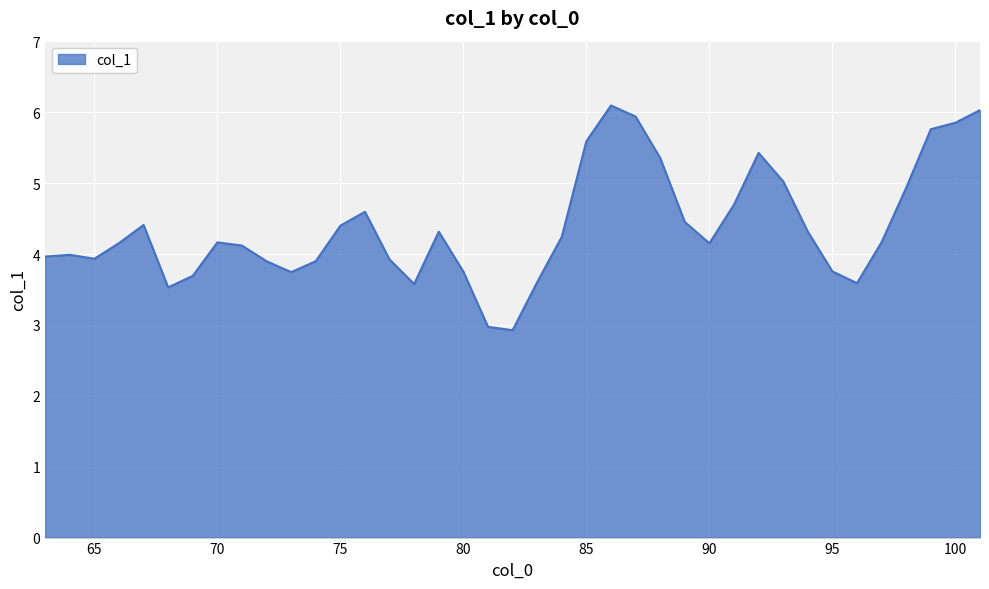

Does the chart display data point markers on the line(s)?

No